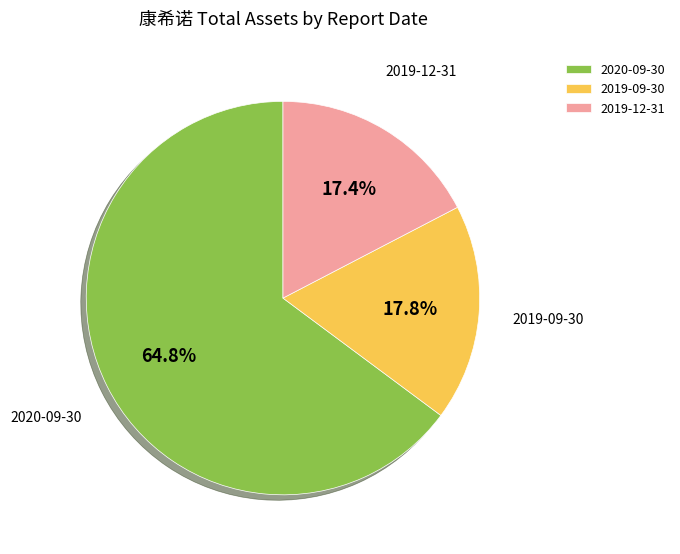

What is the largest slice in the pie chart?

2020-09-30